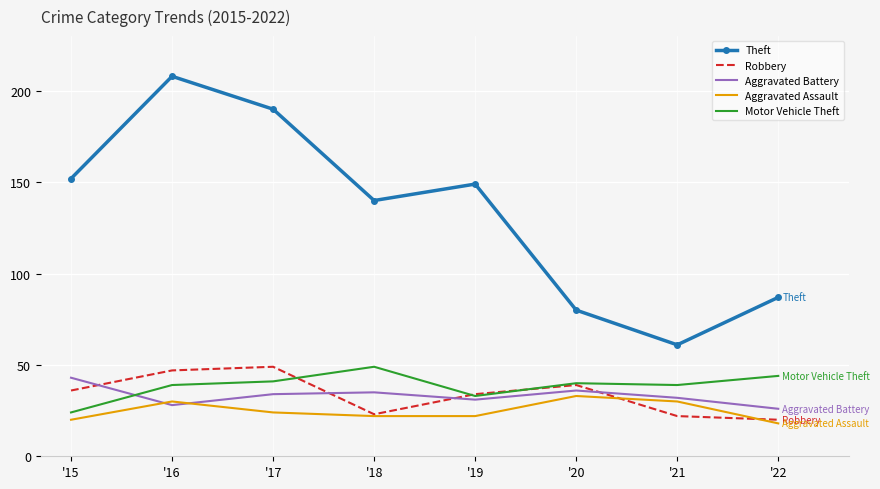

Which label corresponds to the largest value in the chart?

'16